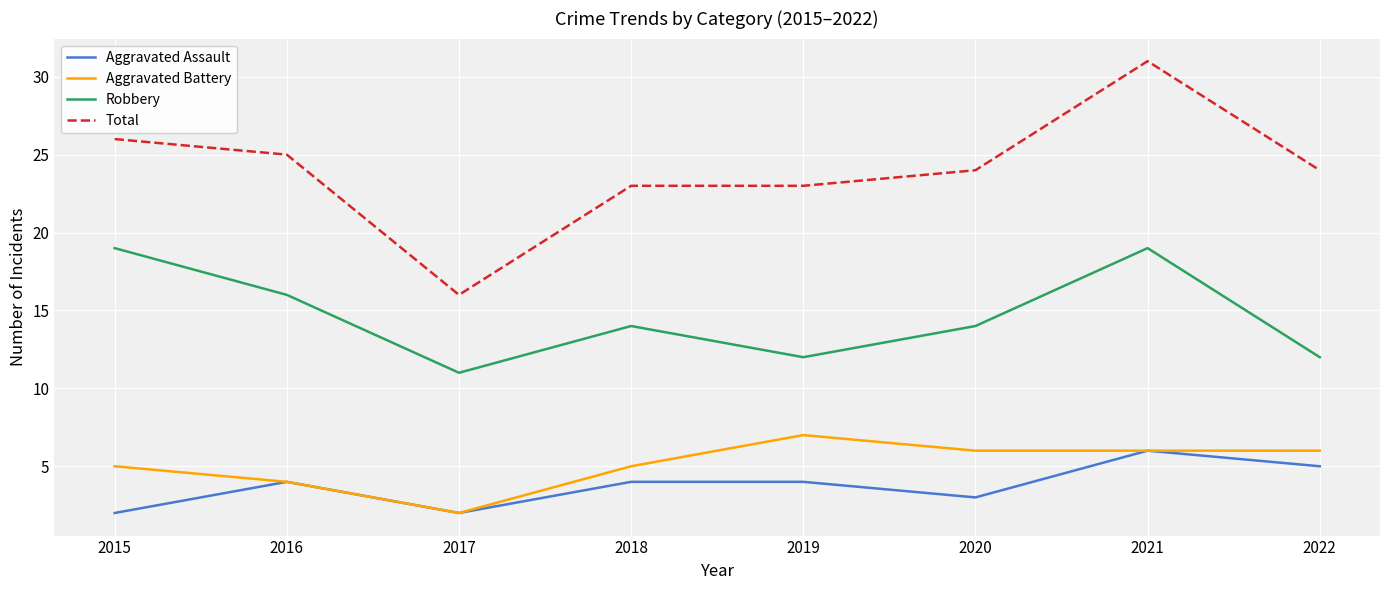

Which series has the largest total across all categories?

Total